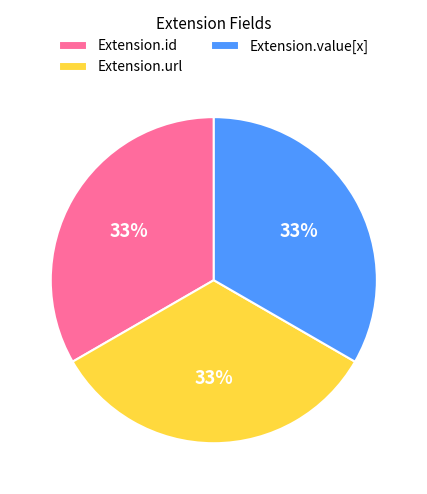

Combined, do Extension.id and Extension.value[x] account for over 50%?

Yes